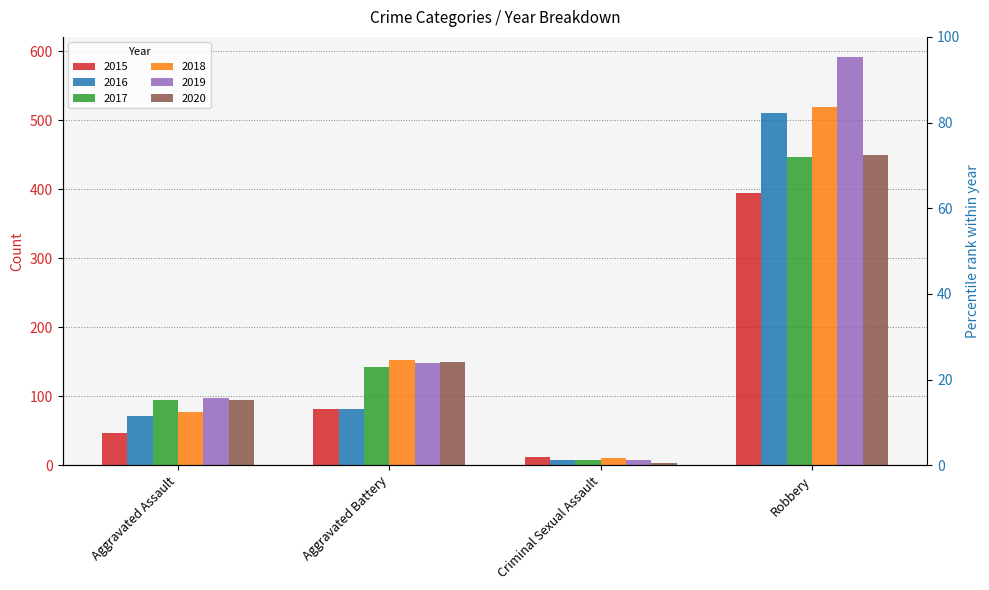

What is the average value of the pct_2019 series?

35.7